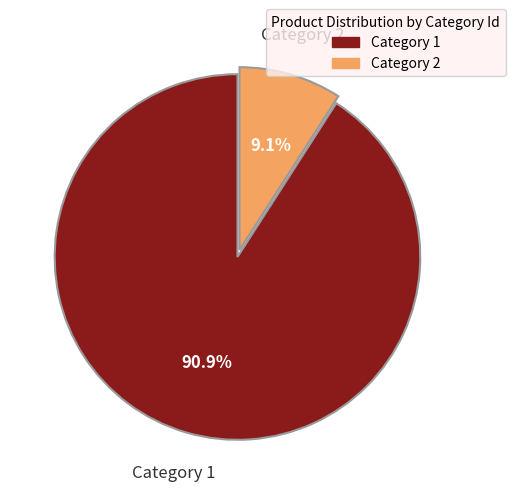

Combined, what portion of the pie is Category 2 and Category 1?

100.0%